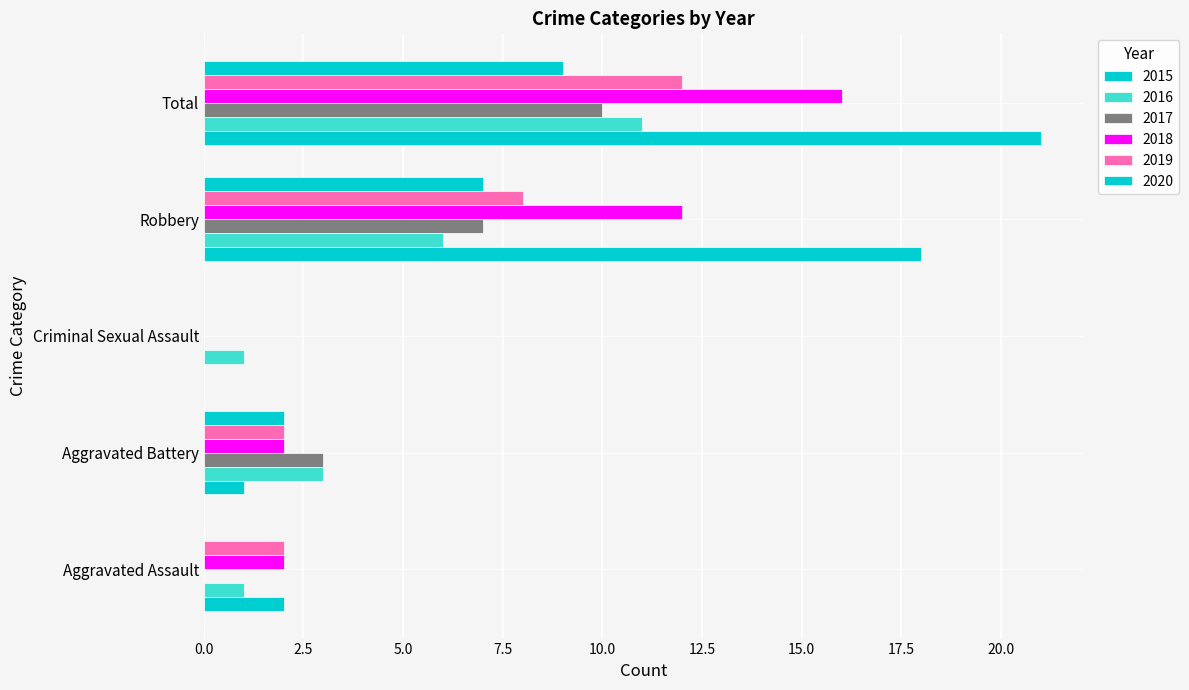

How many values in 2015 are above zero?

4